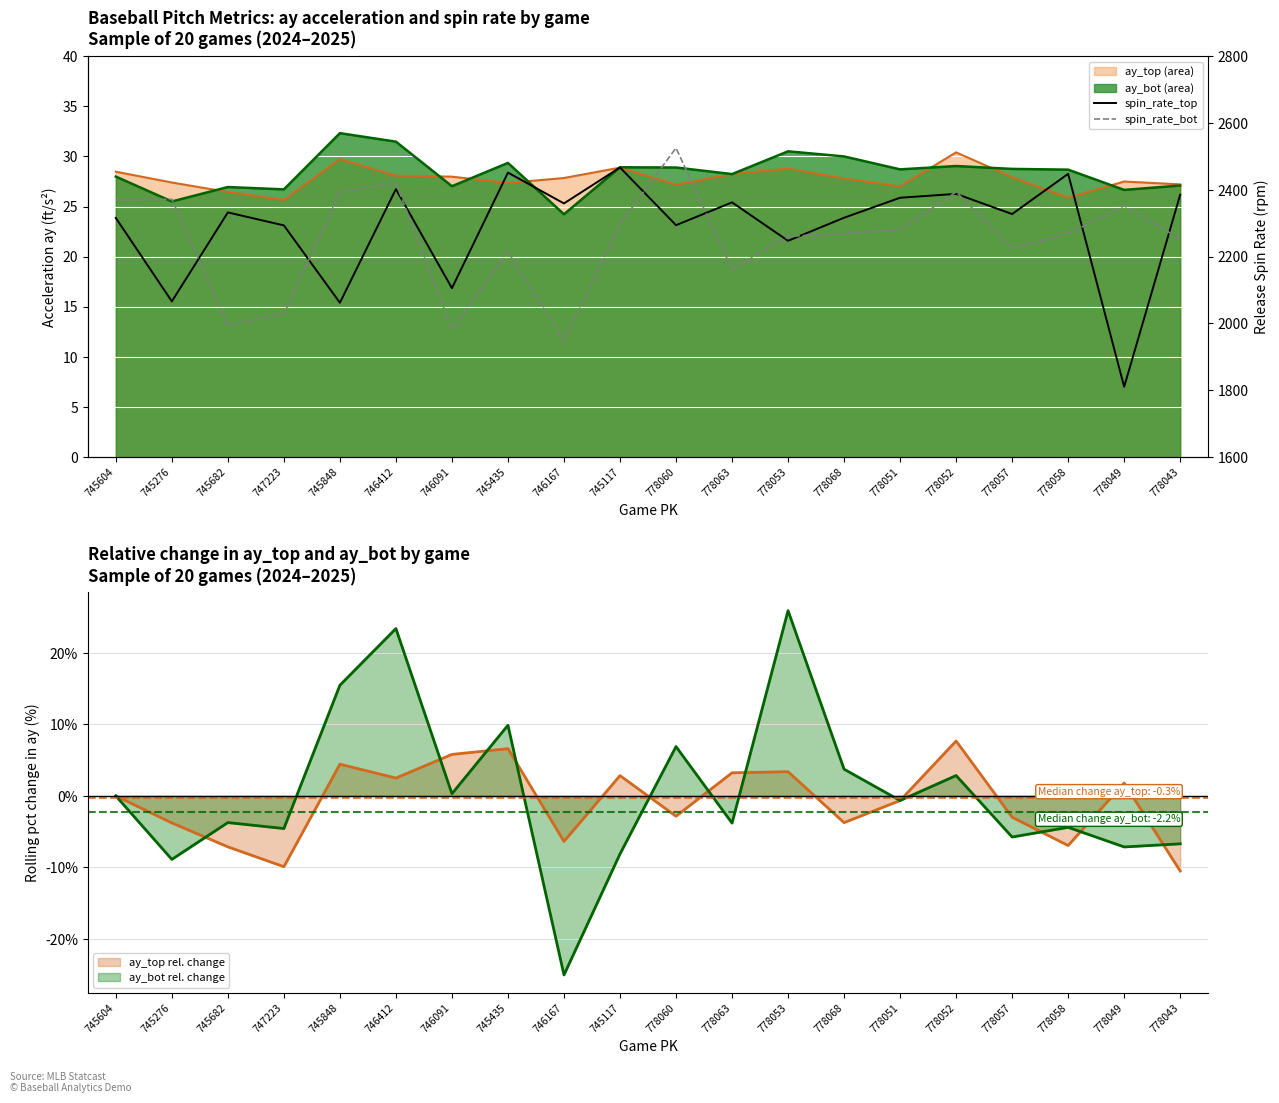

At which category is the sum across all series the highest?

746412